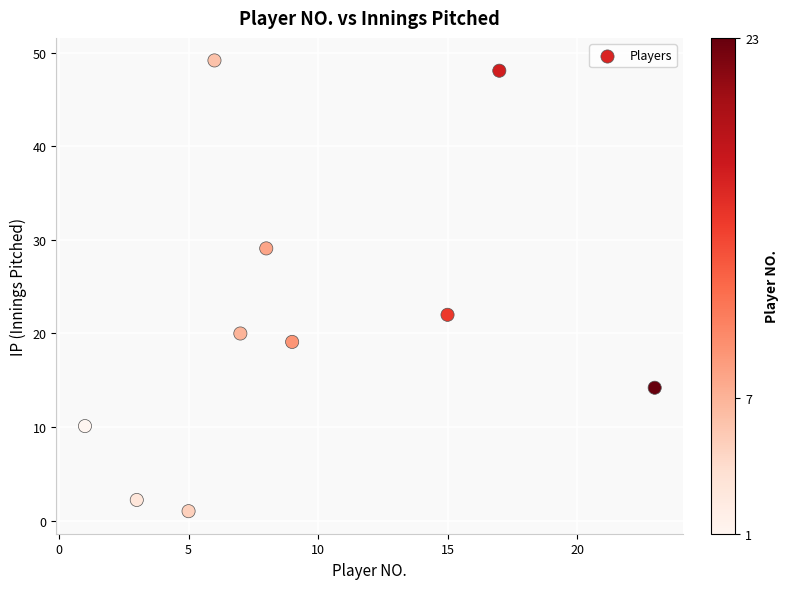

What is the average X value?

9.4